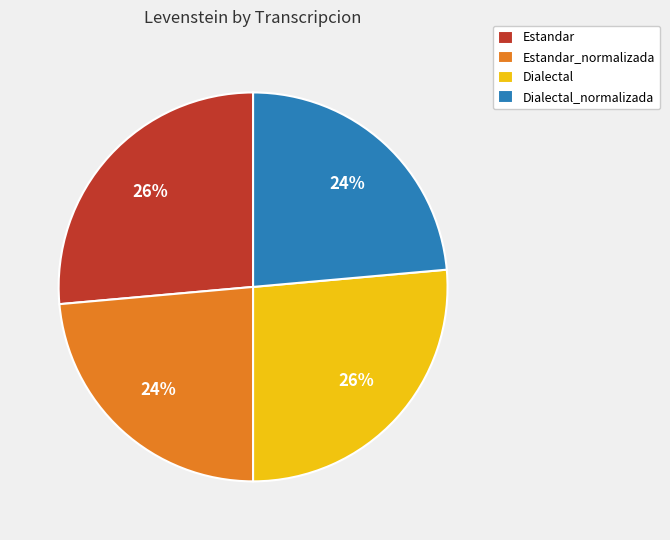

To the nearest percent, what is the average slice percentage?

25%